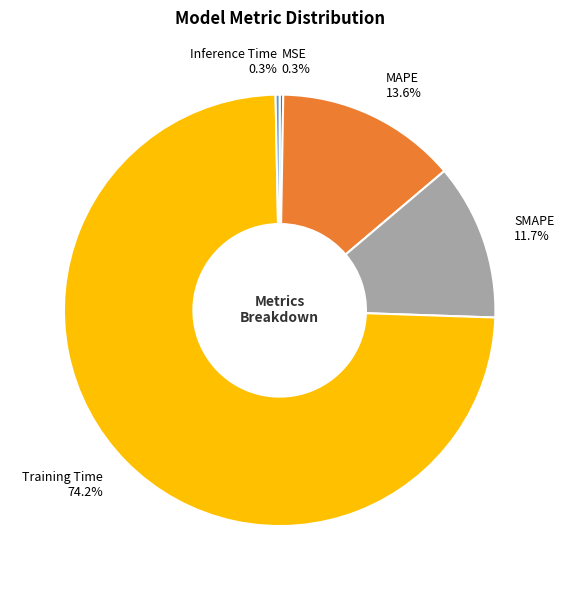

Is it true that MAPE is 3% of the pie?

False